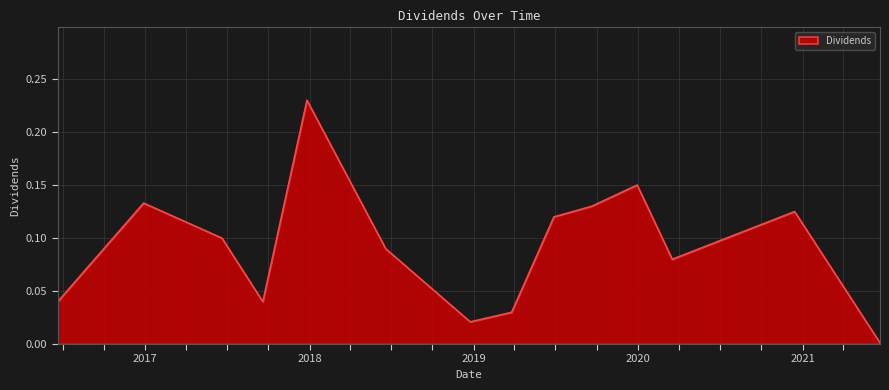

How many distinct data groups are displayed?

1